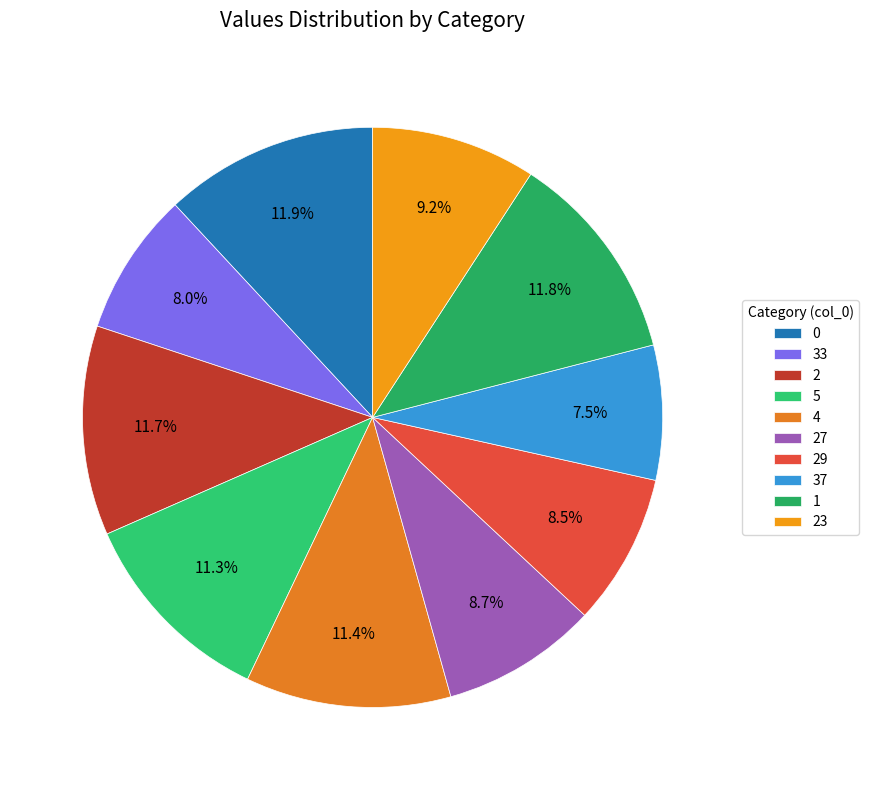

To the nearest percent, what is the difference between the 23 and 5 slice percentages?

2%